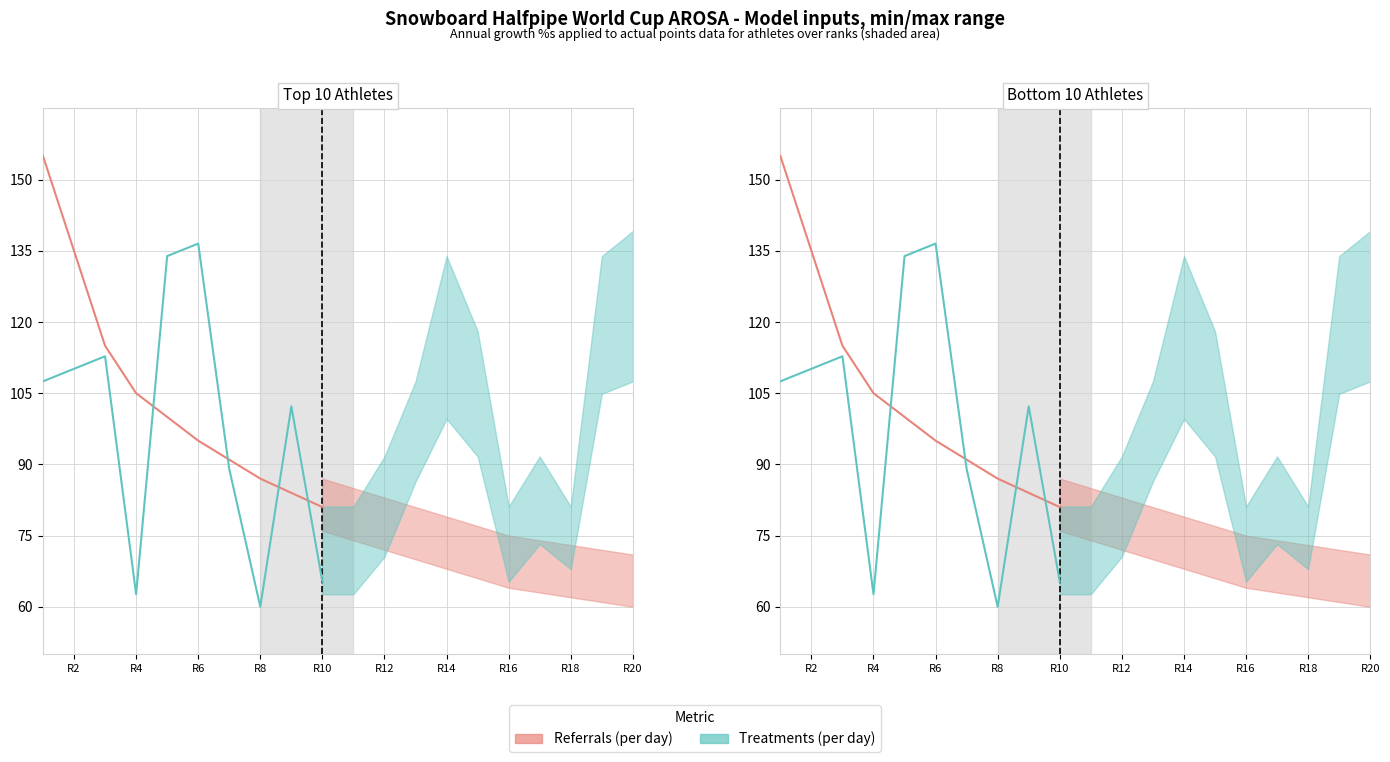

What is the total value across all series at R14?

180.0